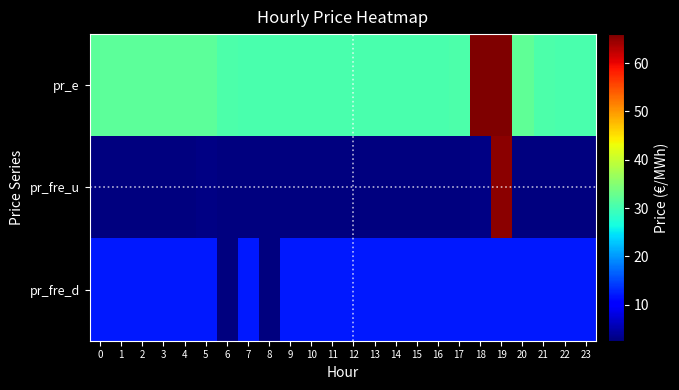

At which label does pr_e reach its peak?

18